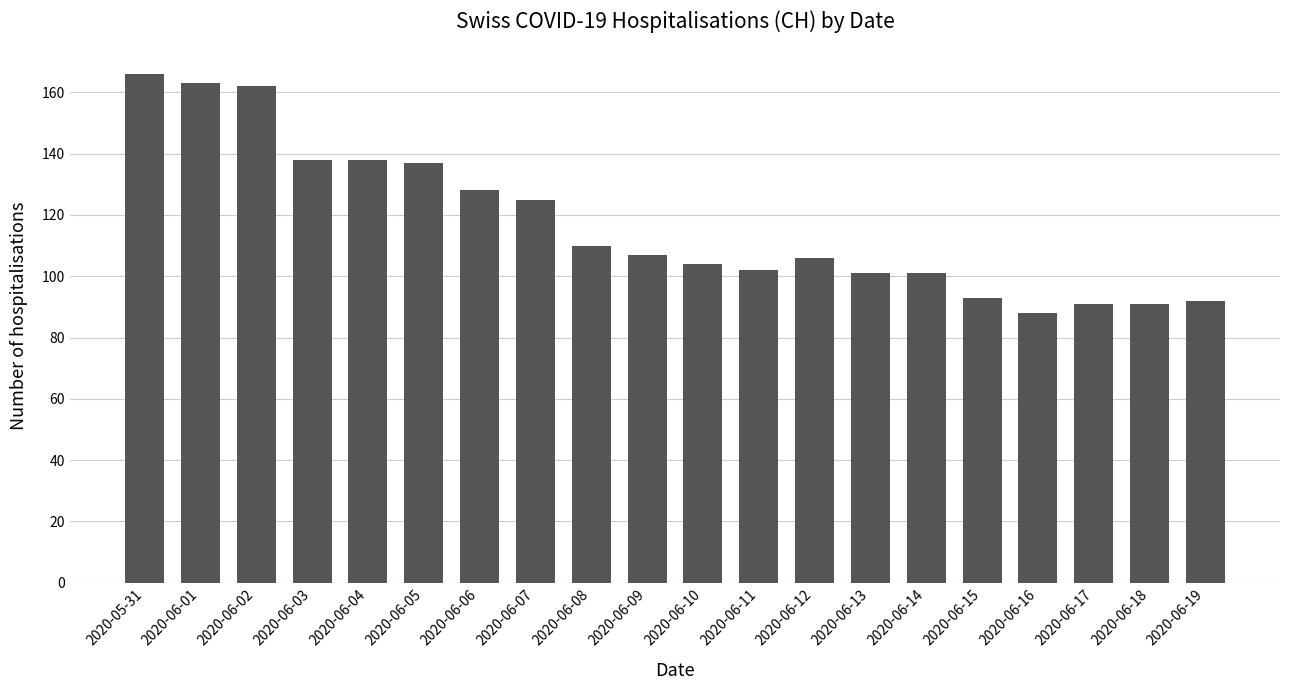

Reading left to right, what are all the values shown in this chart?

166	163	162	138	138	137	128	125	110	107	104	102	106	101	101	93	88	91	91	92